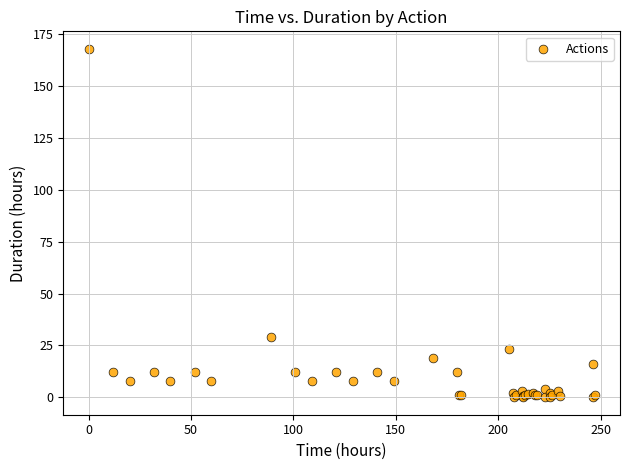

What Y value in the scatter plot is closest to 84?

29.0